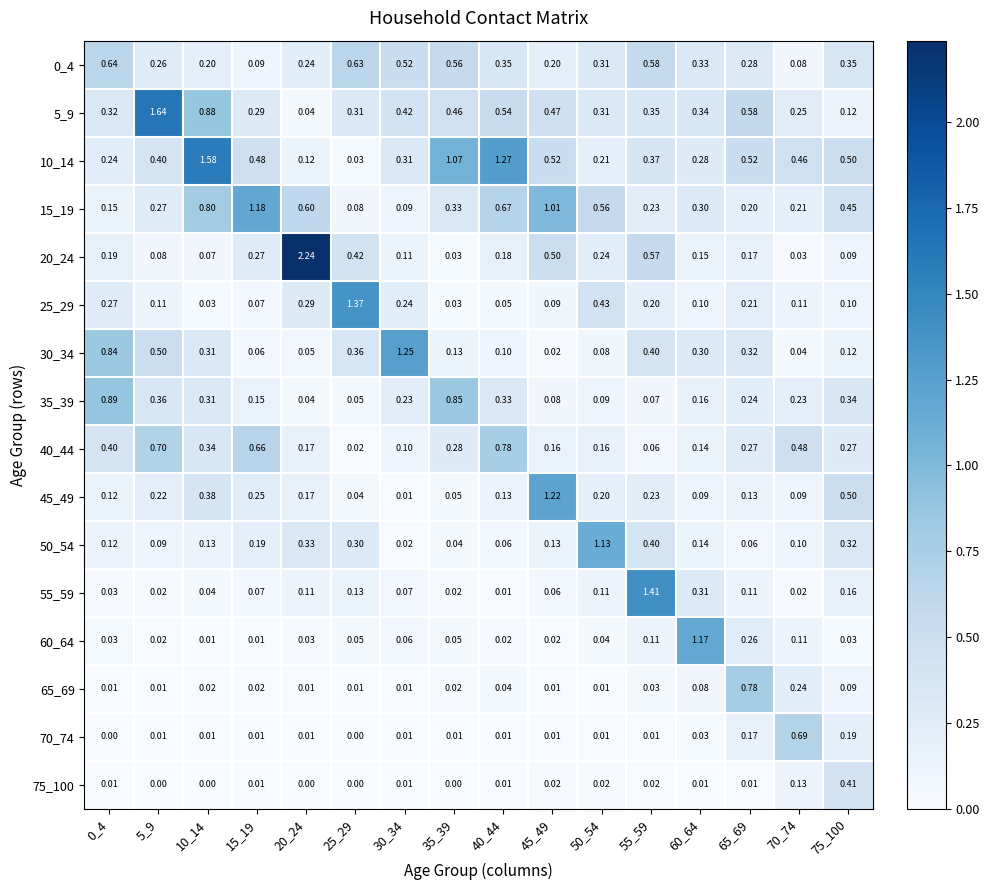

Which series has the largest total across all categories?

10_14